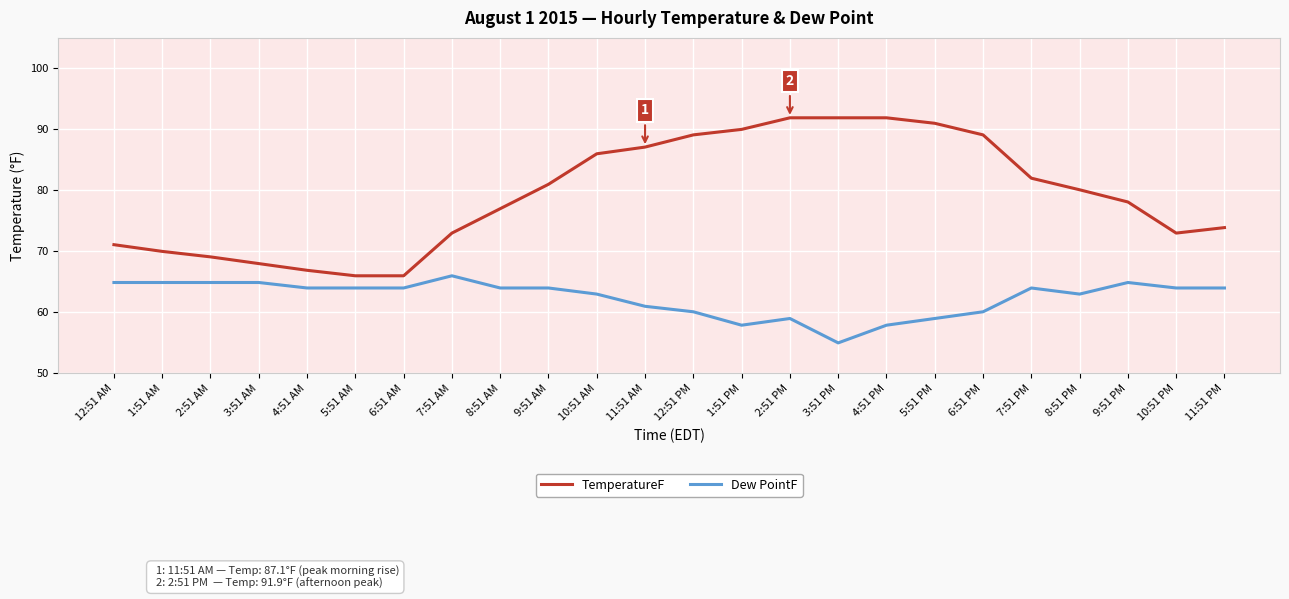

What is the sum of all Dew PointF values?

1498.5